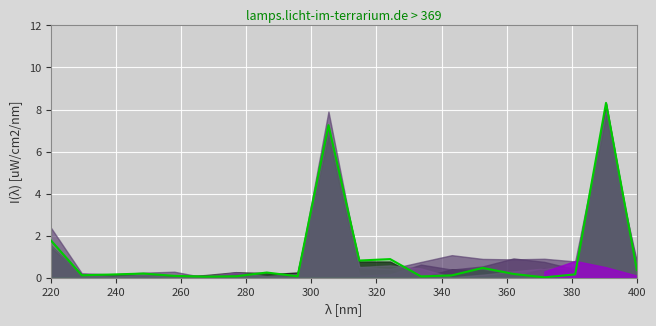

At 1, list the series in order from largest to smallest.

3, 2, 0, 4, 1, 5